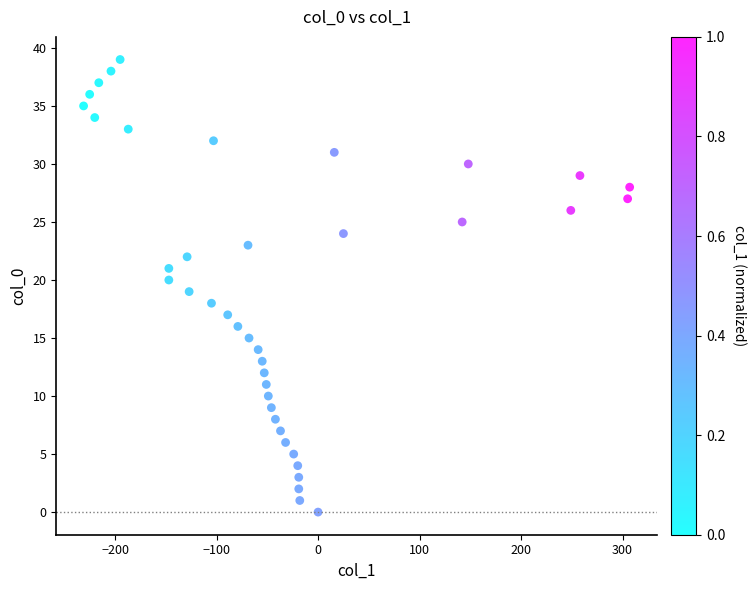

What is the range of X values (max minus min)?

538